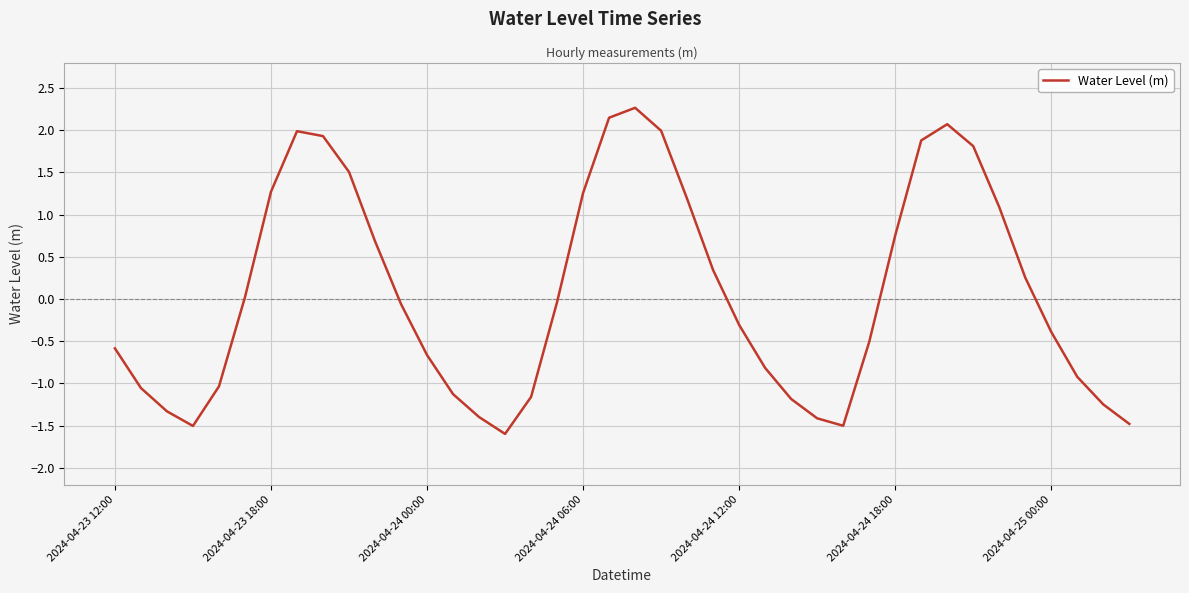

What is the smallest value displayed?

-1.6